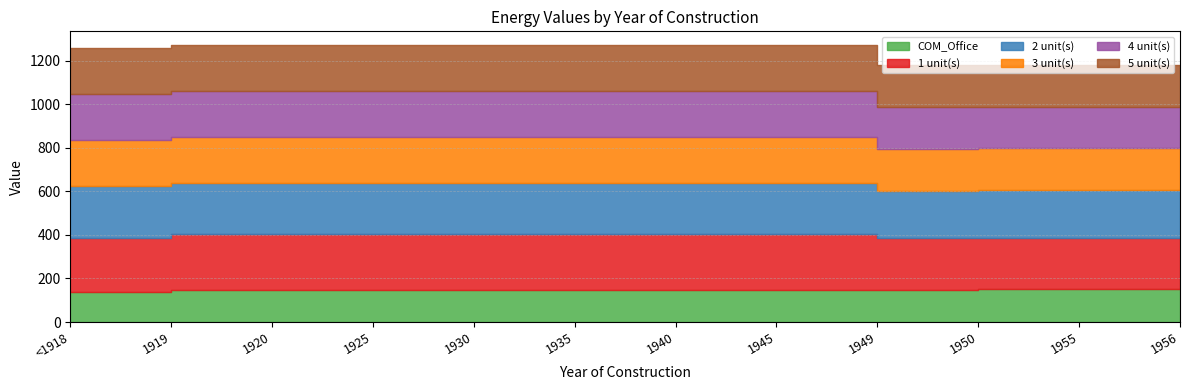

Is the value of 2 unit(s) at 1949 greater than the value of 5 unit(s) at 1930?

Yes